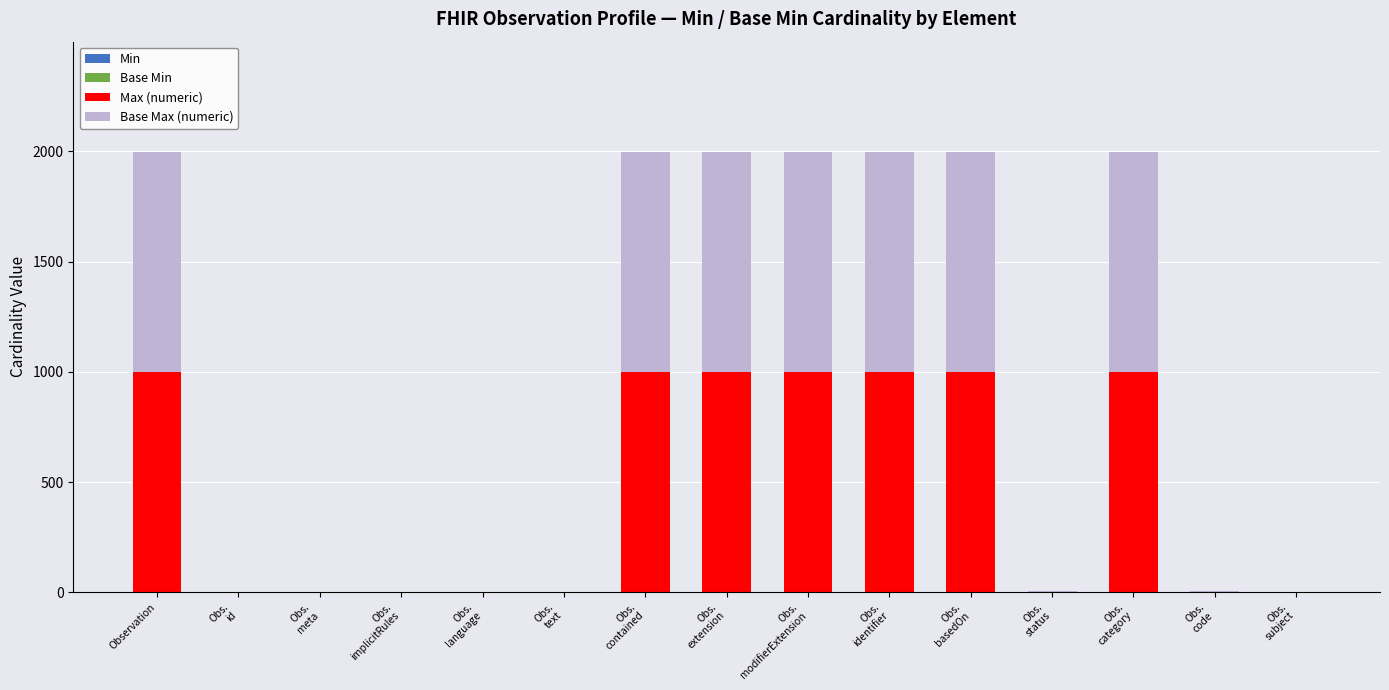

Count the number of data series in this chart.

4